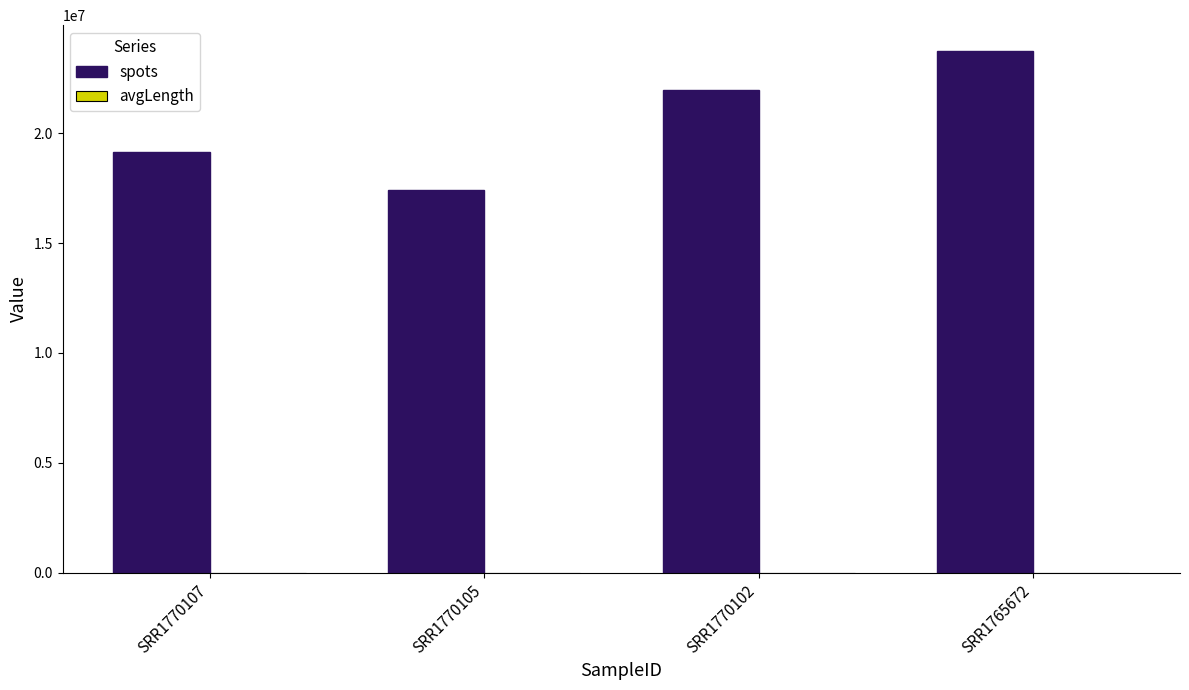

Is it true that spots equals 17413303 at SRR1770105?

True